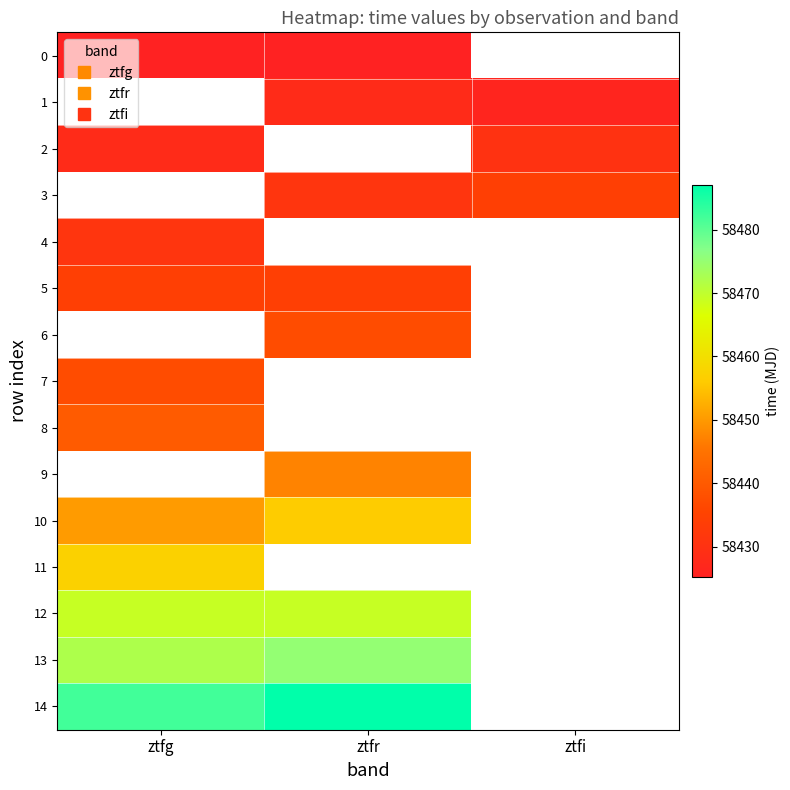

Which category has the lowest value across all series?

ztfg